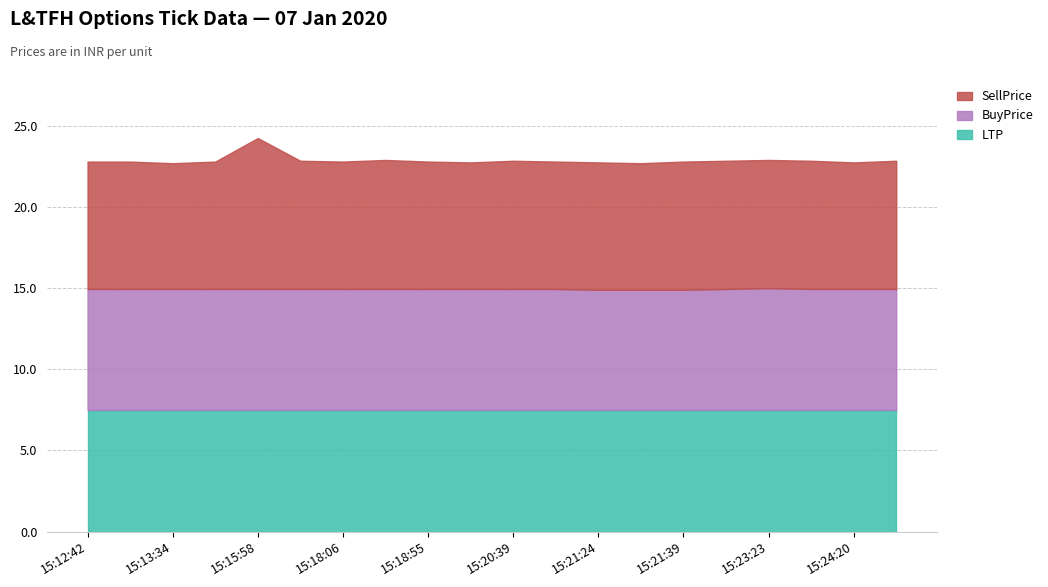

Does the chart have visible grid lines?

Yes